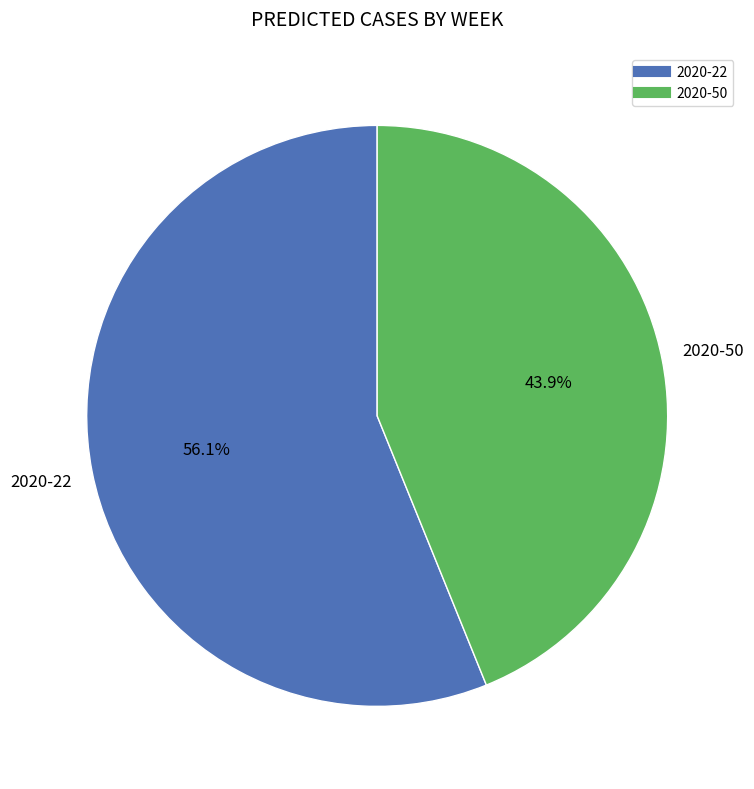

Which slice is the largest?

2020-22